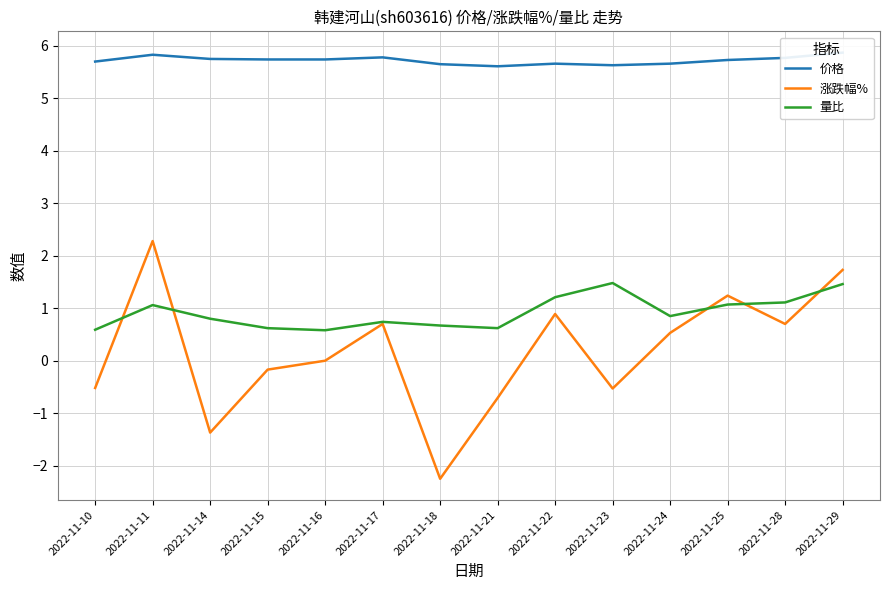

What is the difference between the maximum and minimum values in the 价格 series?

0.3